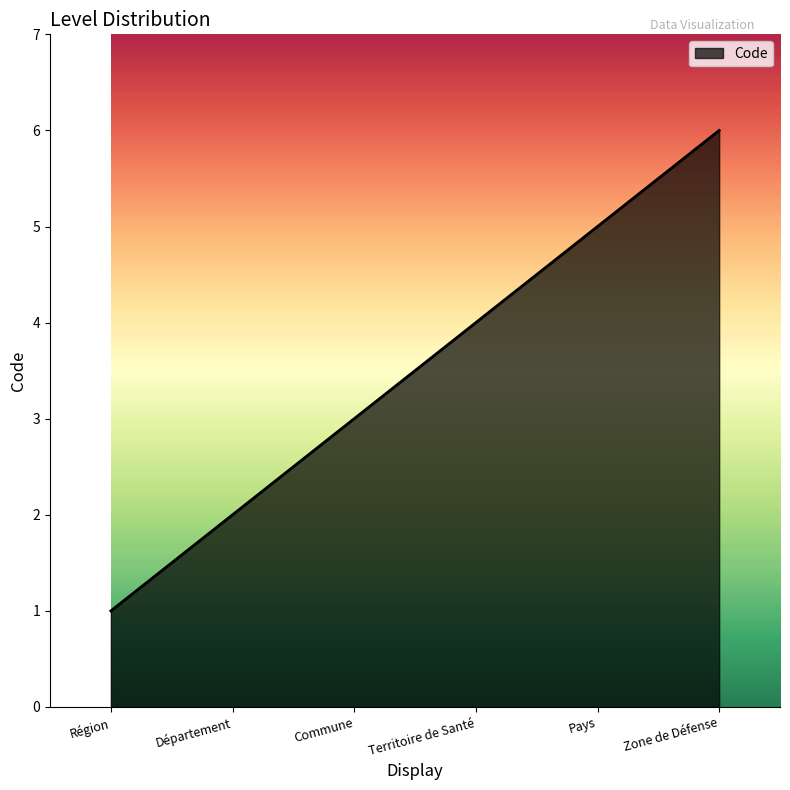

How many values are between 2 and 5?

4